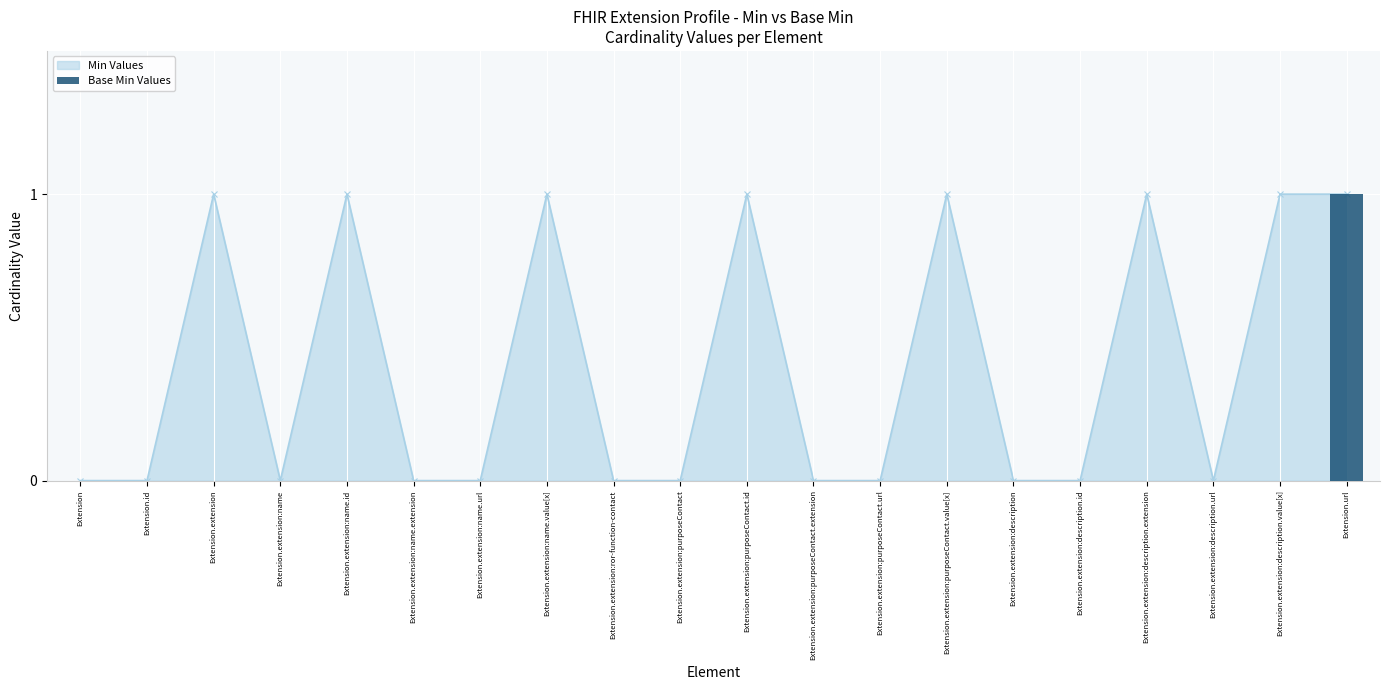

What position from the right is Extension.extension:purposeContact.extension?

9